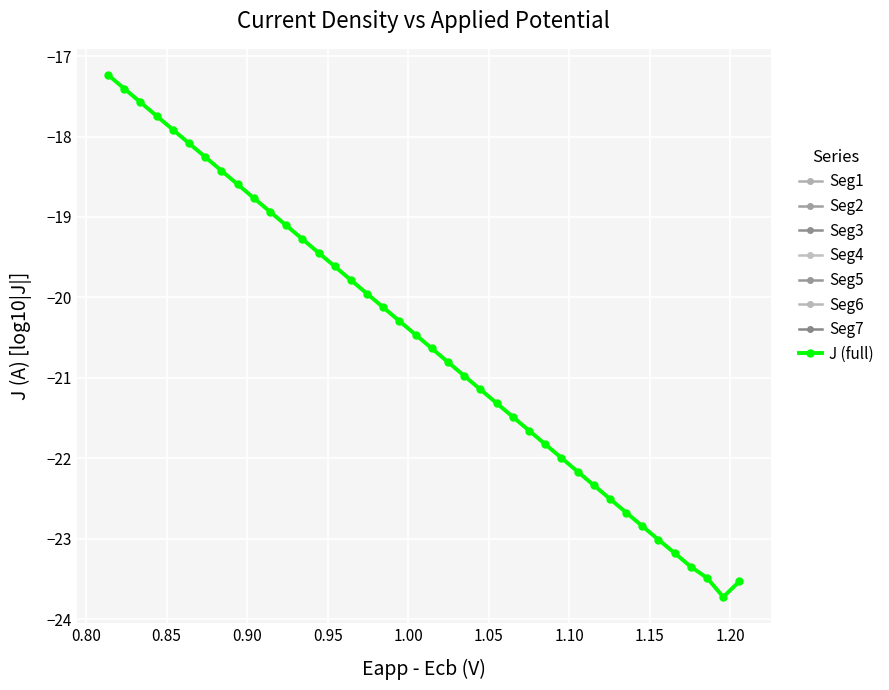

What is the lowest value of the J (full) series?

-23.7